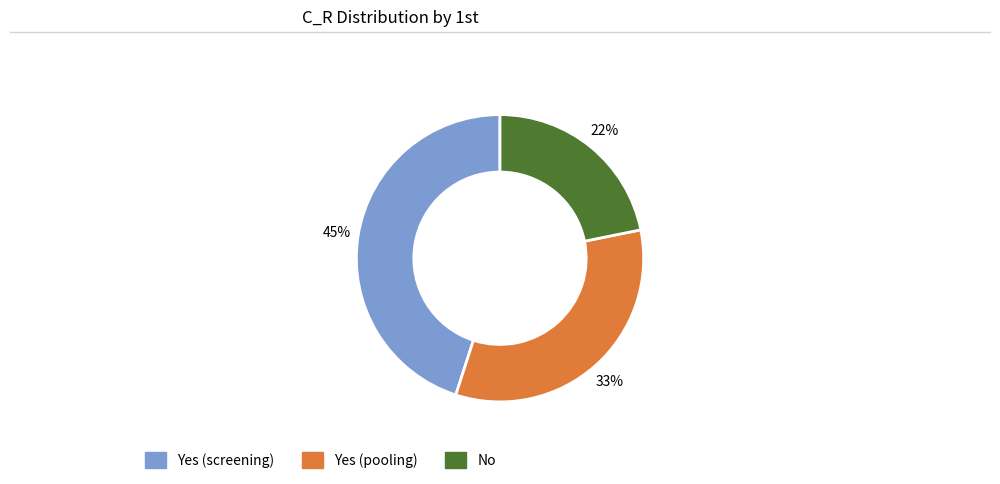

To the nearest percent, what is the combined percentage of Yes (pooling) and Yes (screening)?

78%